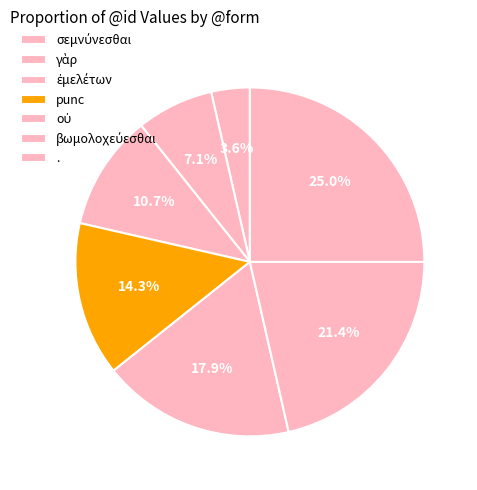

The σεμνύνεσθαι slice represents 4% of the pie. True or false?

True